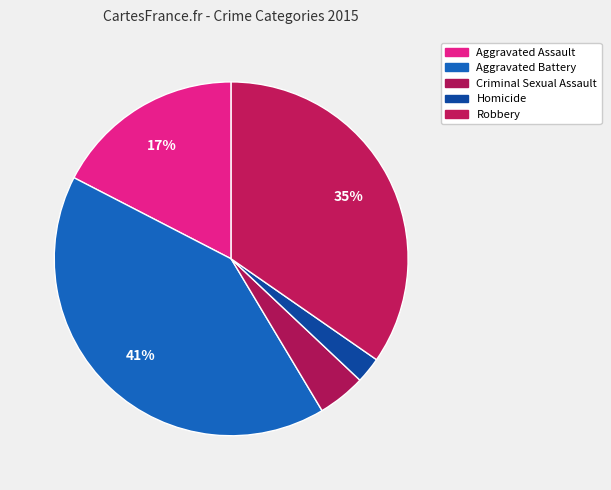

Do Criminal Sexual Assault and Aggravated Battery together represent more than half of the pie?

No